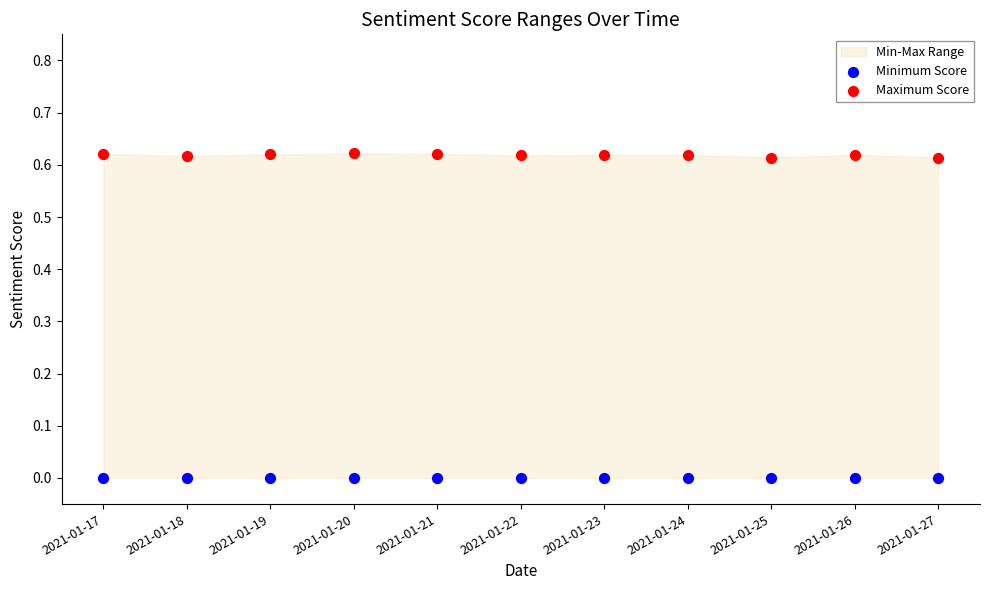

Is the value of Maximum Score at 2021-01-17 greater than the value of Minimum Score at 2021-01-21?

Yes